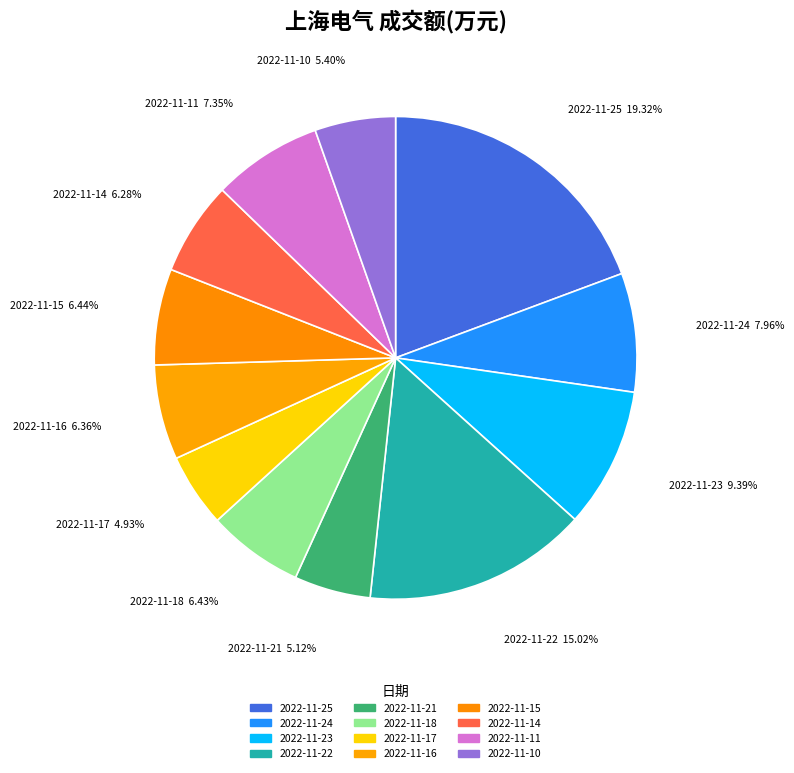

To the nearest percent, what is the difference between the 2022-11-14 and 2022-11-22 slice percentages?

9%